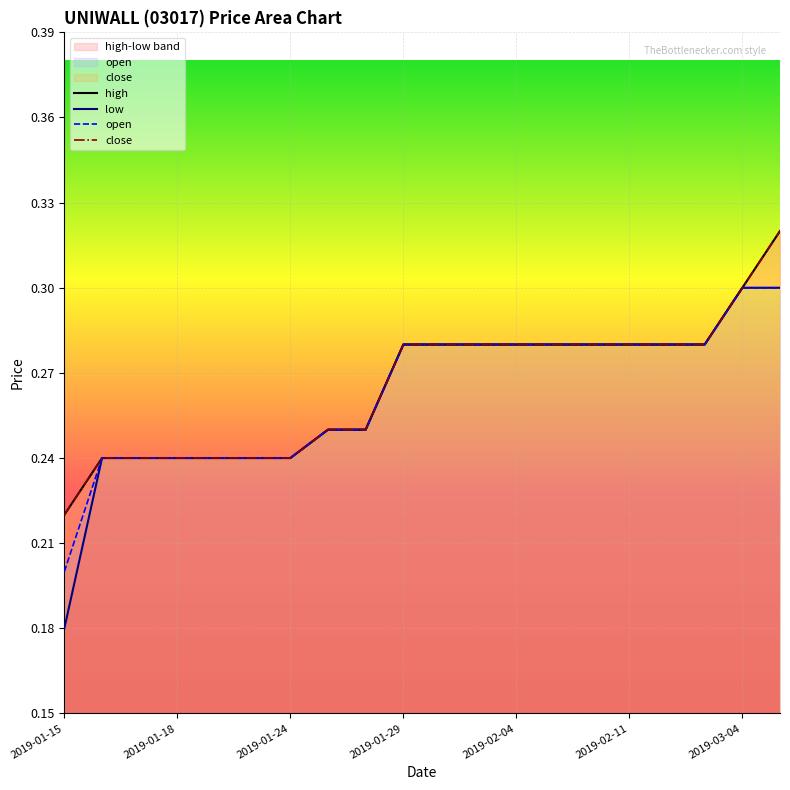

What is the minimum value for low?

0.2